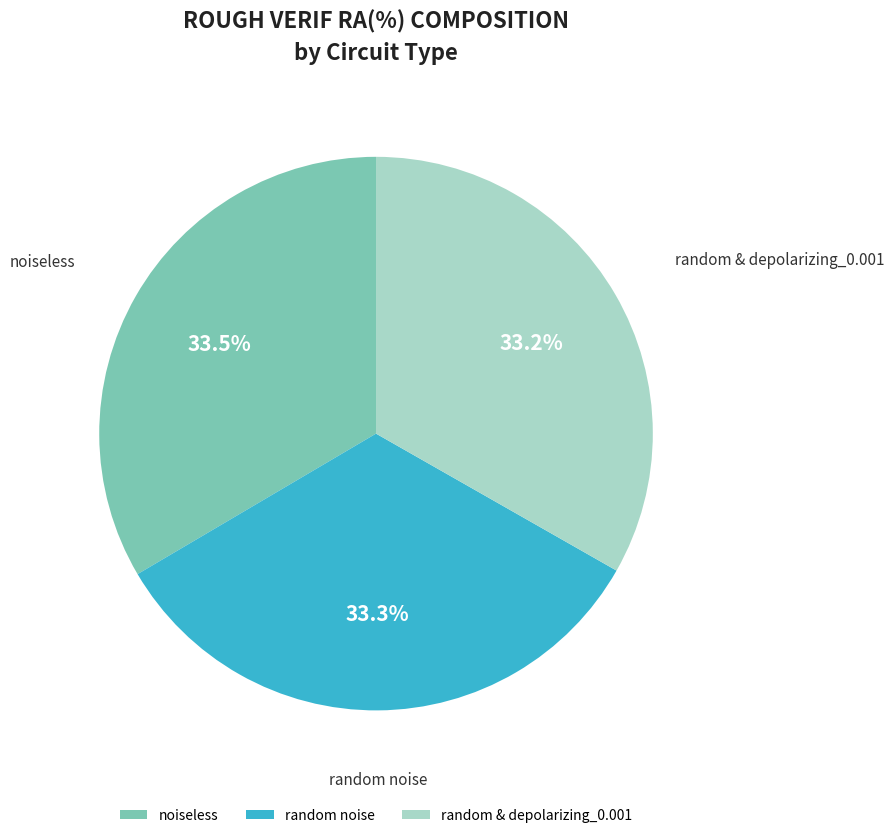

True or false: random noise accounts for 24% of the total.

False